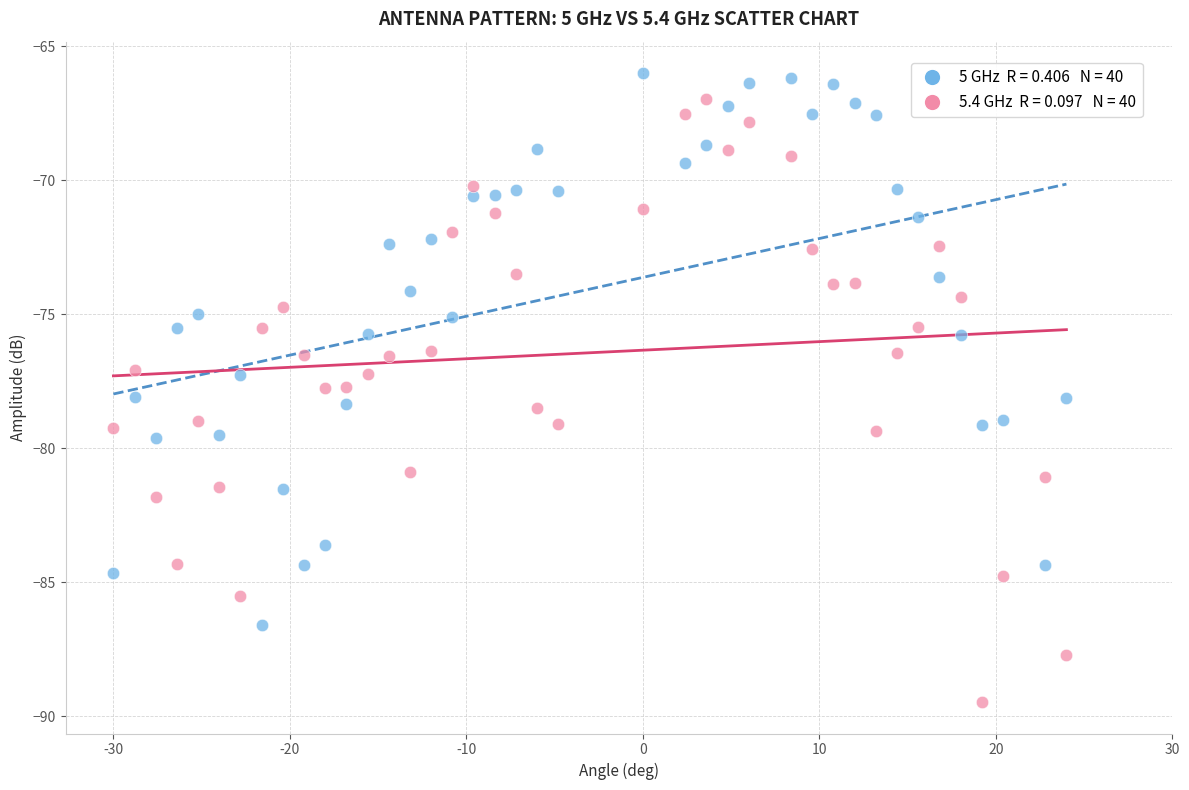

Across all data points, what is the range of X values (max minus min)?

54.0